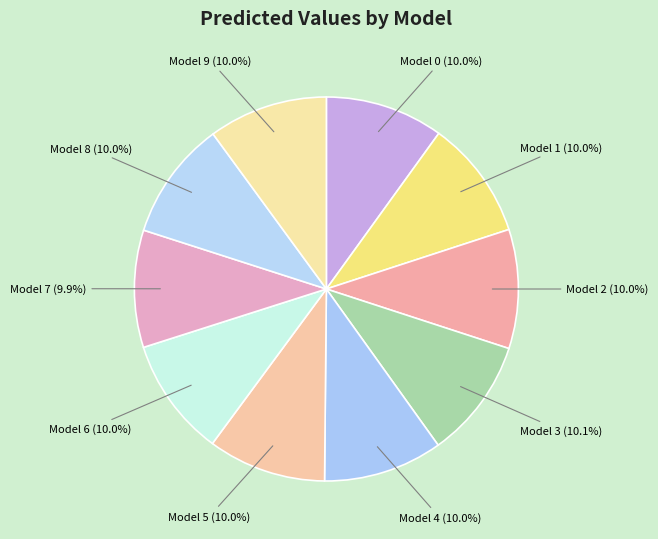

Do Model 6 and Model 9 together represent more than half of the pie?

No